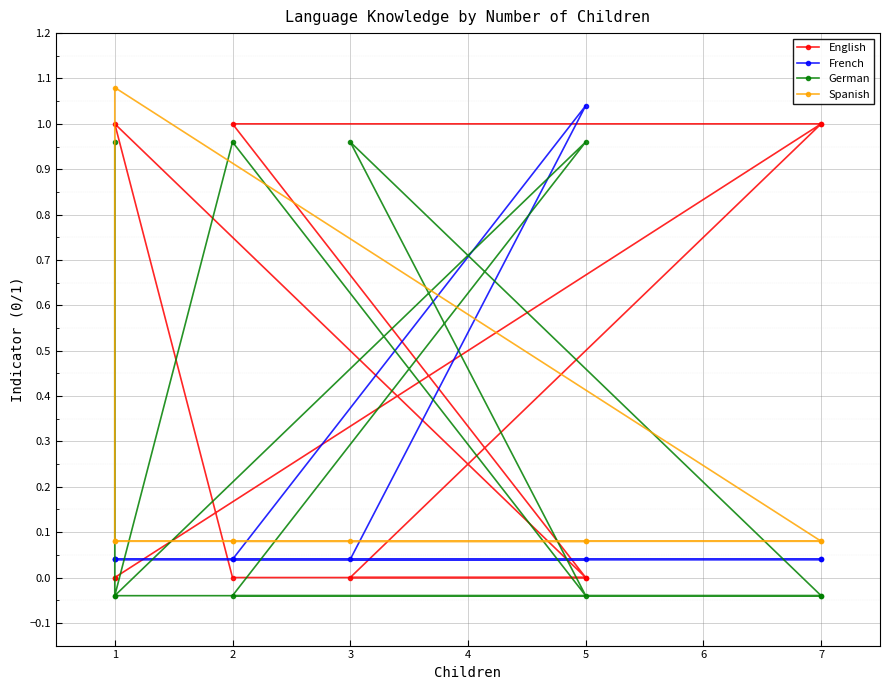

How many distinct data groups are displayed?

4